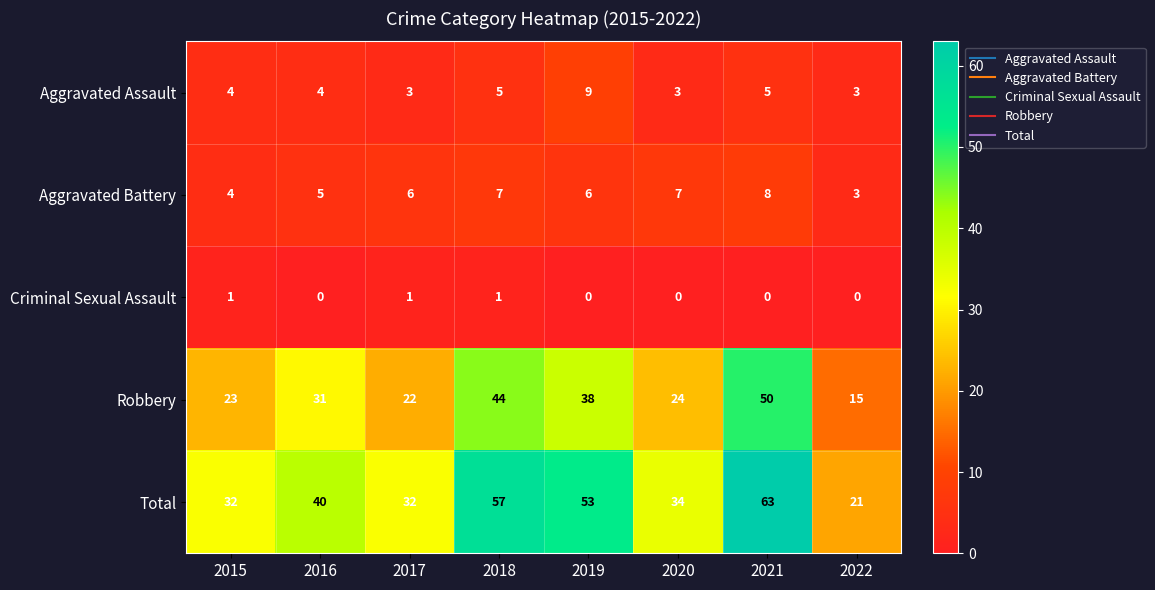

Rank the series at 2021 from highest to lowest value.

Total, Robbery, Aggravated Battery, Aggravated Assault, Criminal Sexual Assault